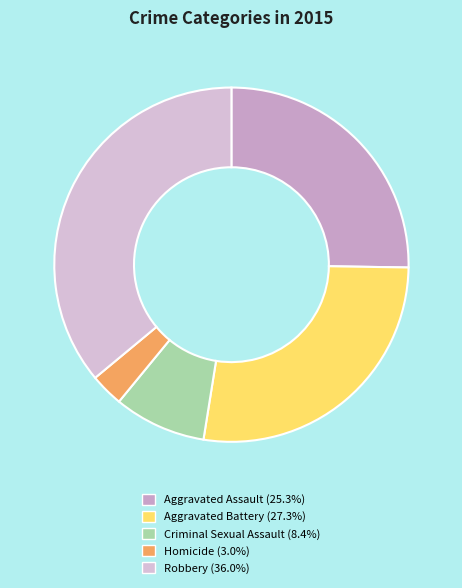

Combined, what portion of the pie is Criminal Sexual Assault and Homicide?

11.4%